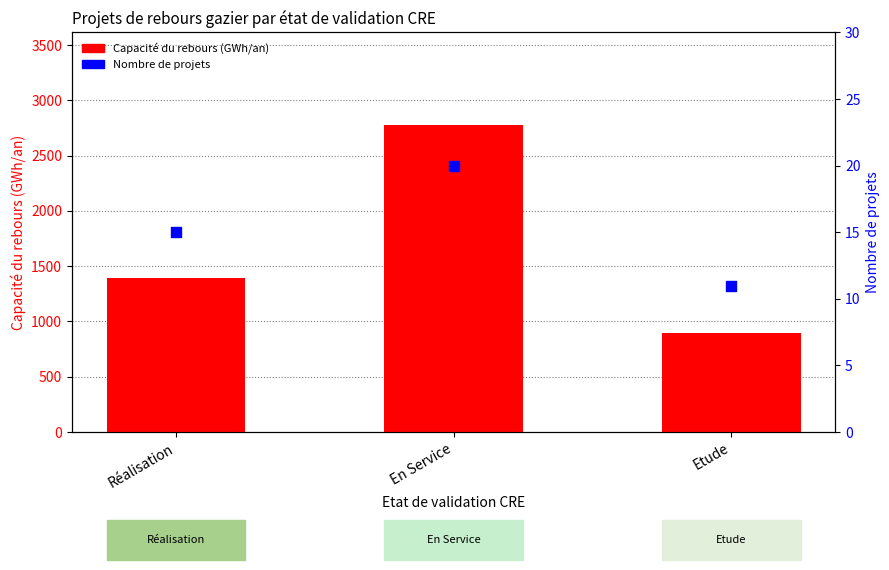

Is the value of Nombre de projets at En Service greater than the value of Capacité du rebours (GWh/an) at Etude?

No